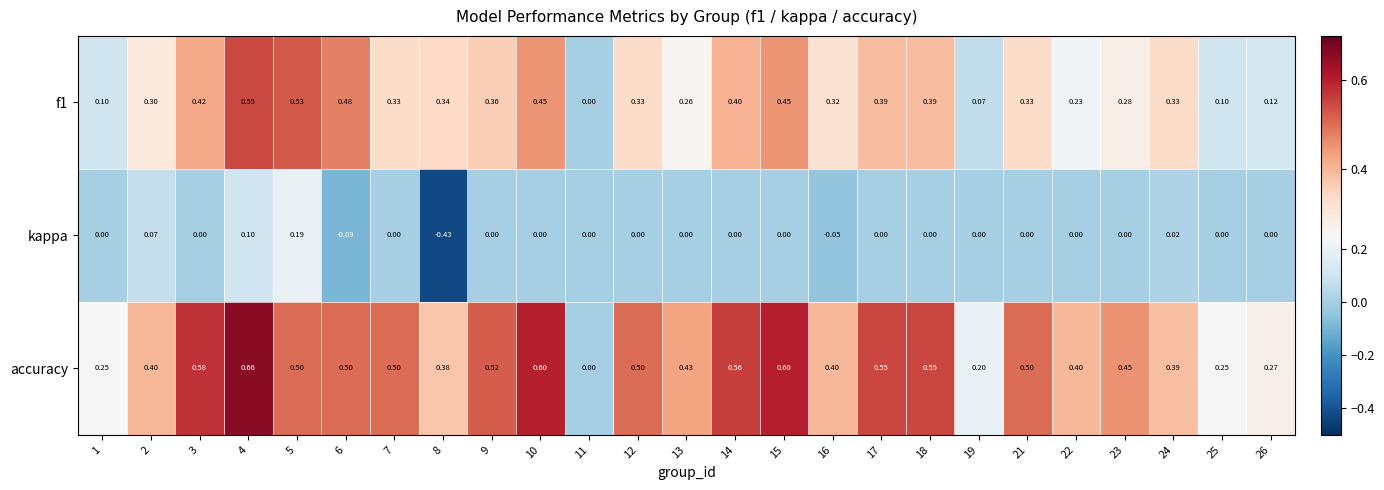

Which series has the largest total across all categories?

accuracy